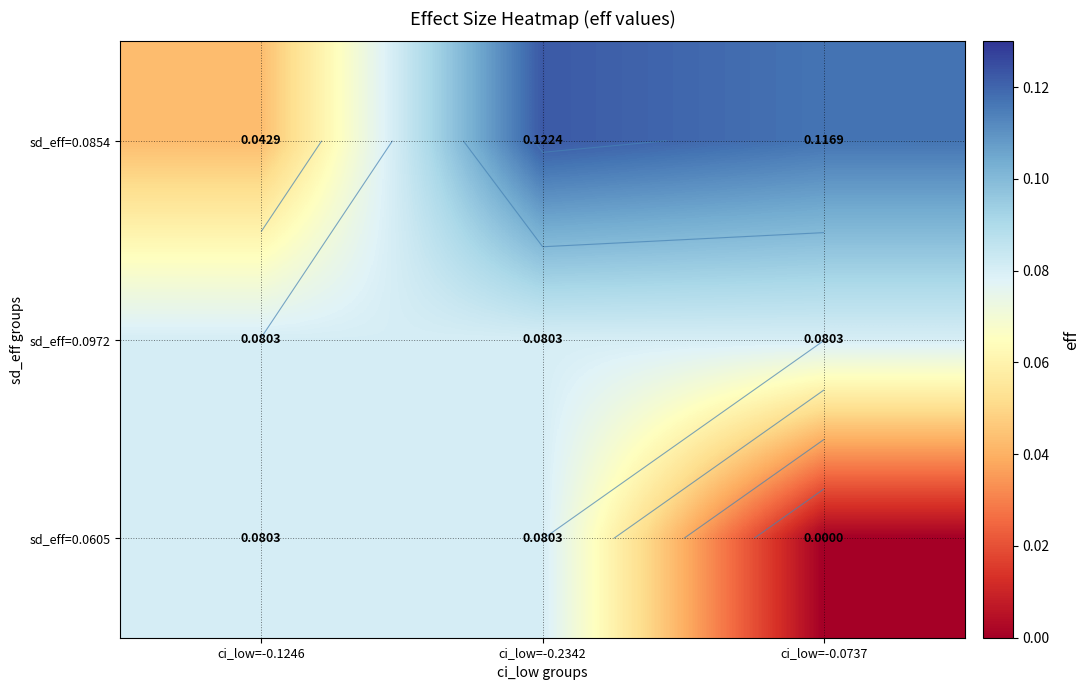

At how many categories does at least one series exceed 0?

3